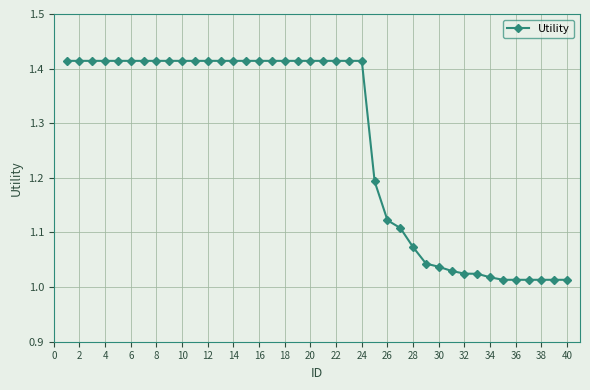

What is the difference between the second highest and second lowest values?

0.4